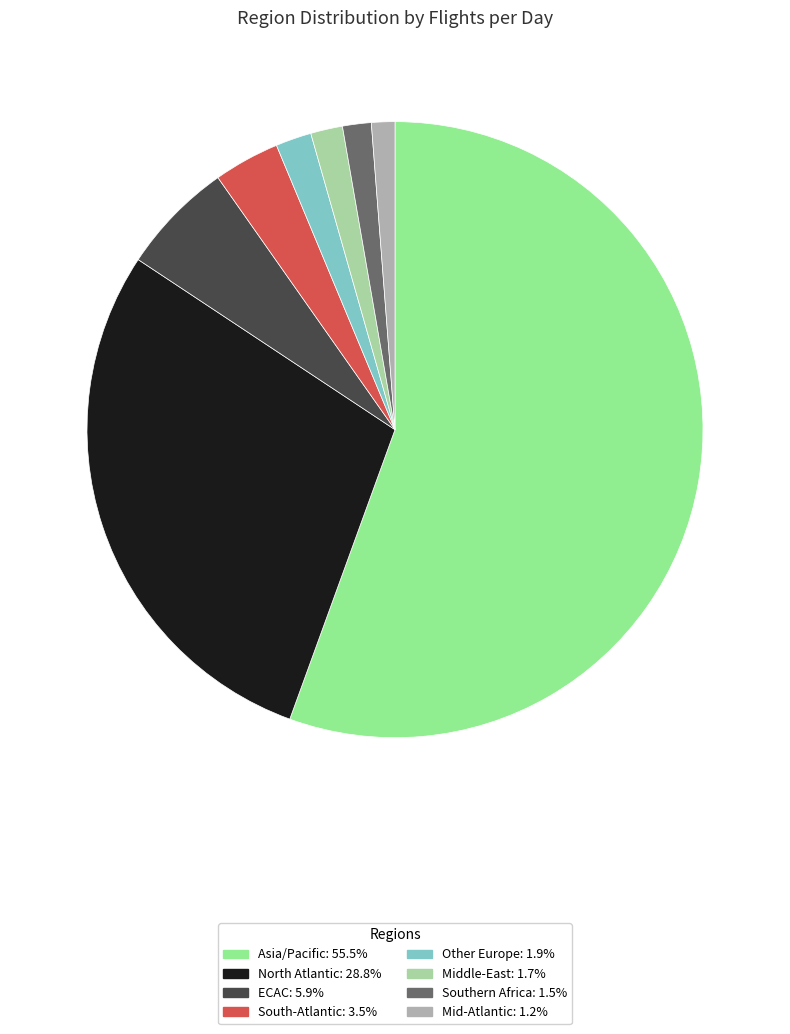

Which has a higher value, North Atlantic or Mid-Atlantic?

North Atlantic